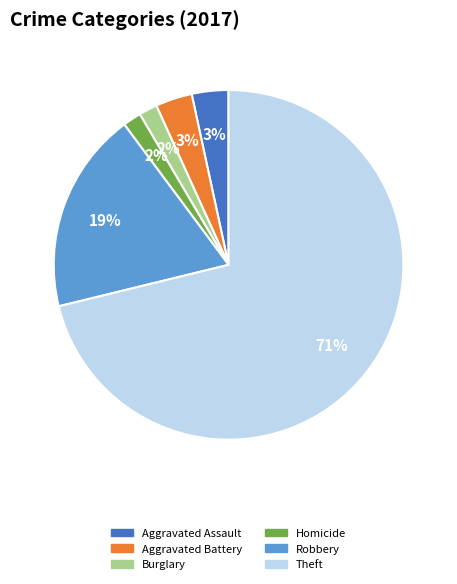

Is there a majority slice in this chart?

Yes